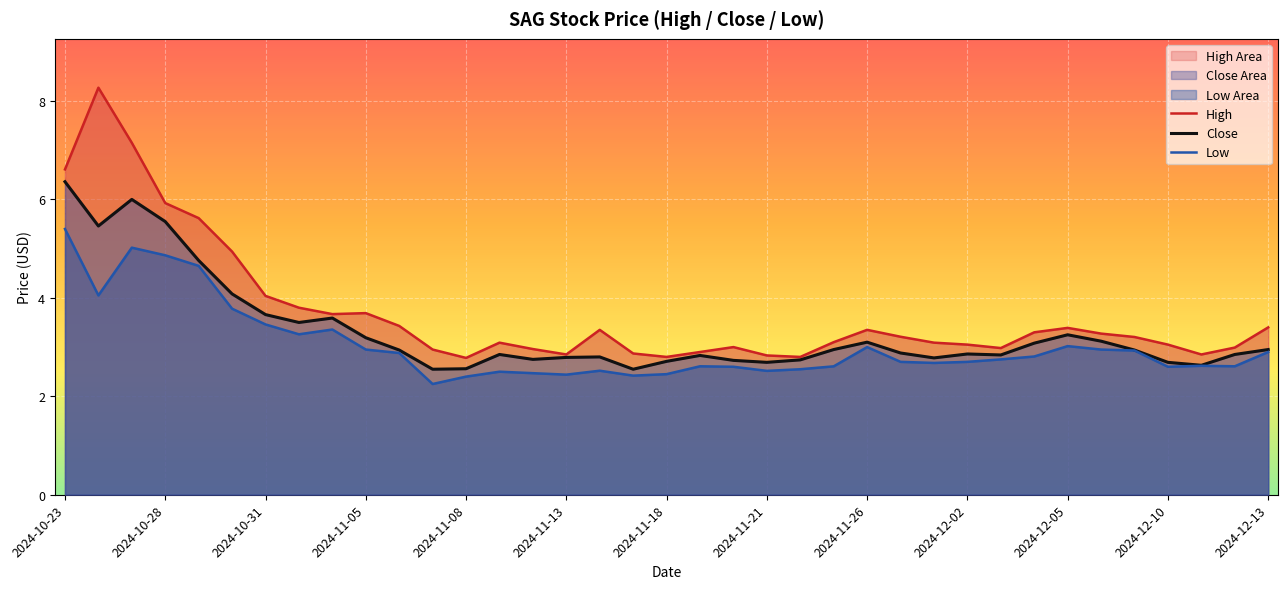

What is the difference between the maximum and second lowest values in the Close series?

3.8